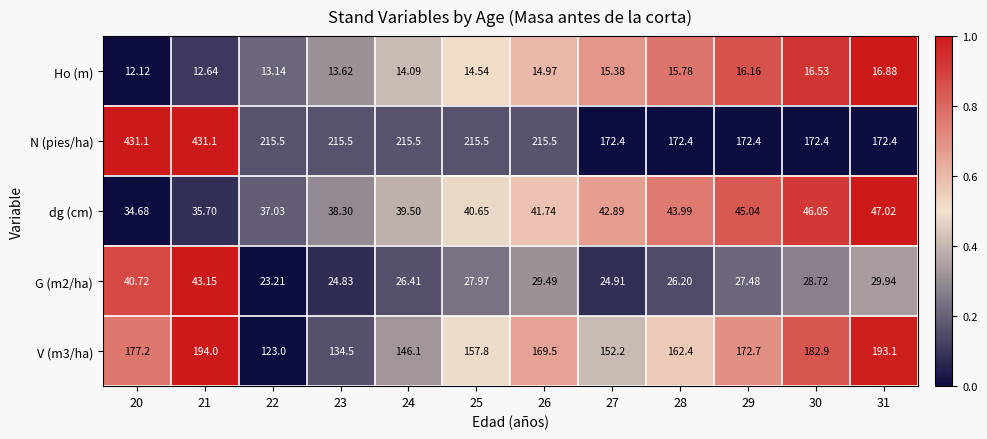

Is the value of Ho (m) at 31 greater than the value of V (m3/ha) at 27?

No